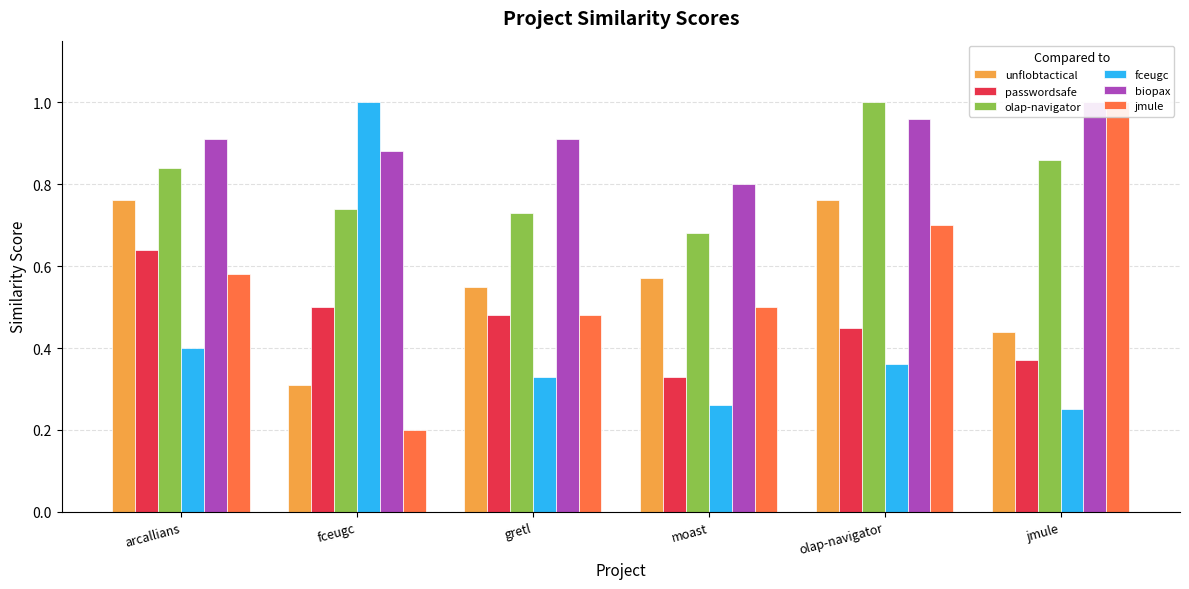

Is the value of passwordsafe at fceugc greater than the value of biopax at jmule?

No